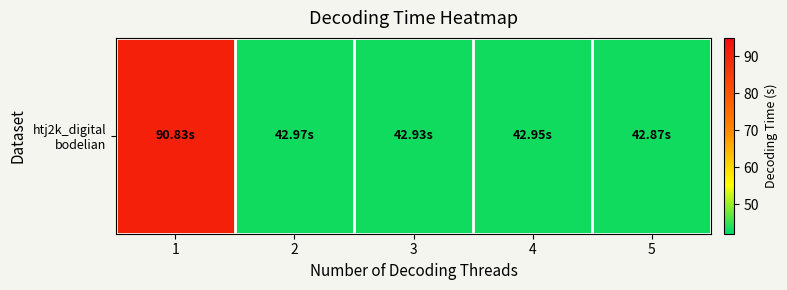

What is the sum of all values?

262.6